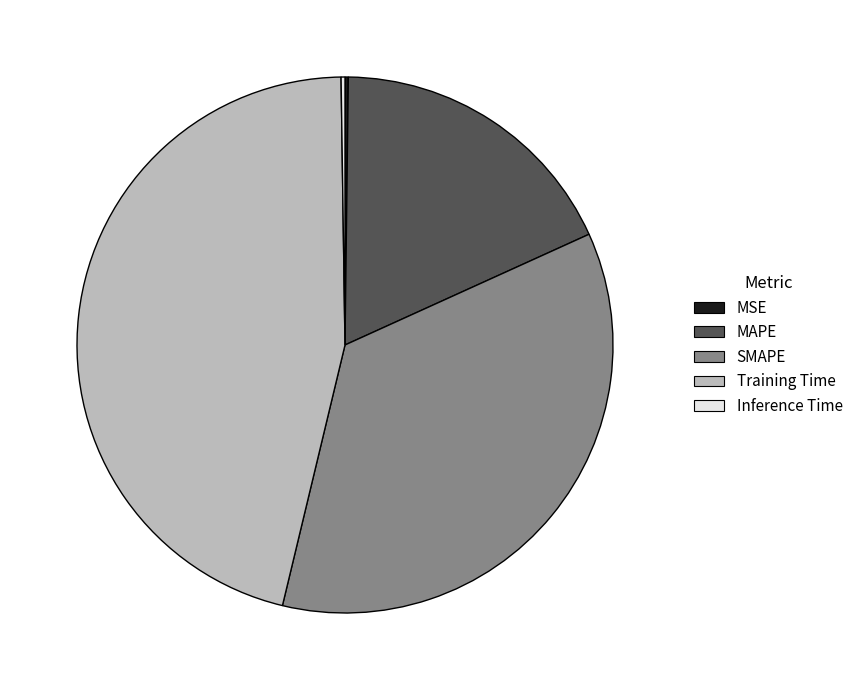

Is there any slice that represents more than half of the pie?

No